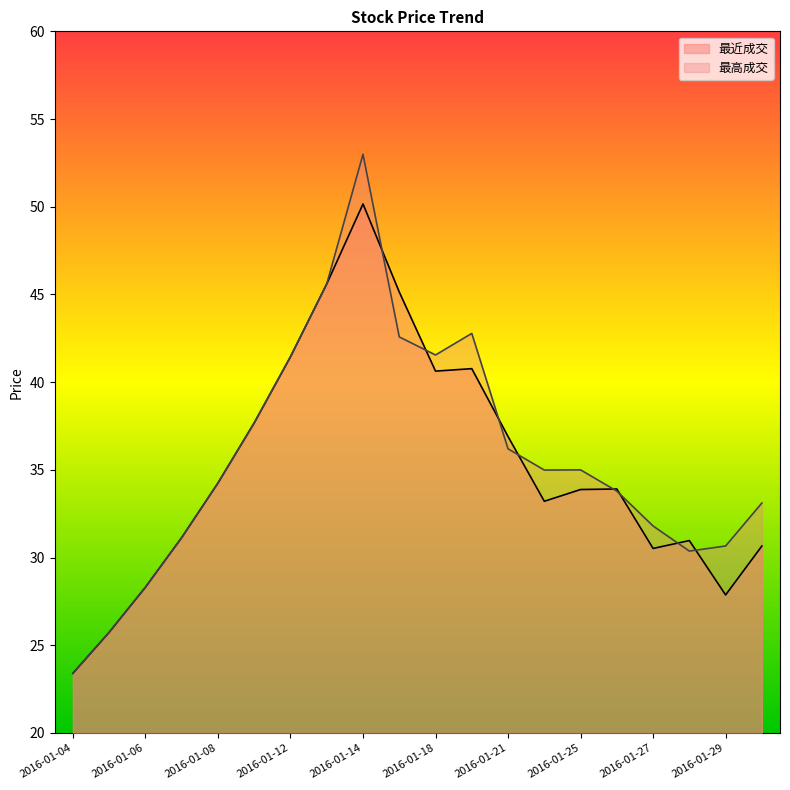

Does the chart have visible grid lines?

No